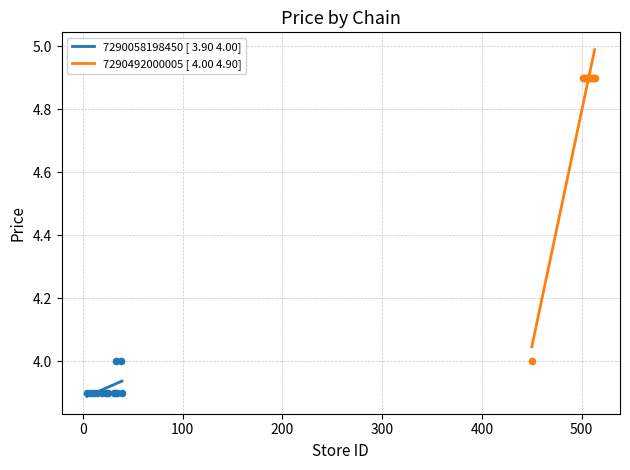

Which series reaches the maximum Y coordinate?

7290492000005